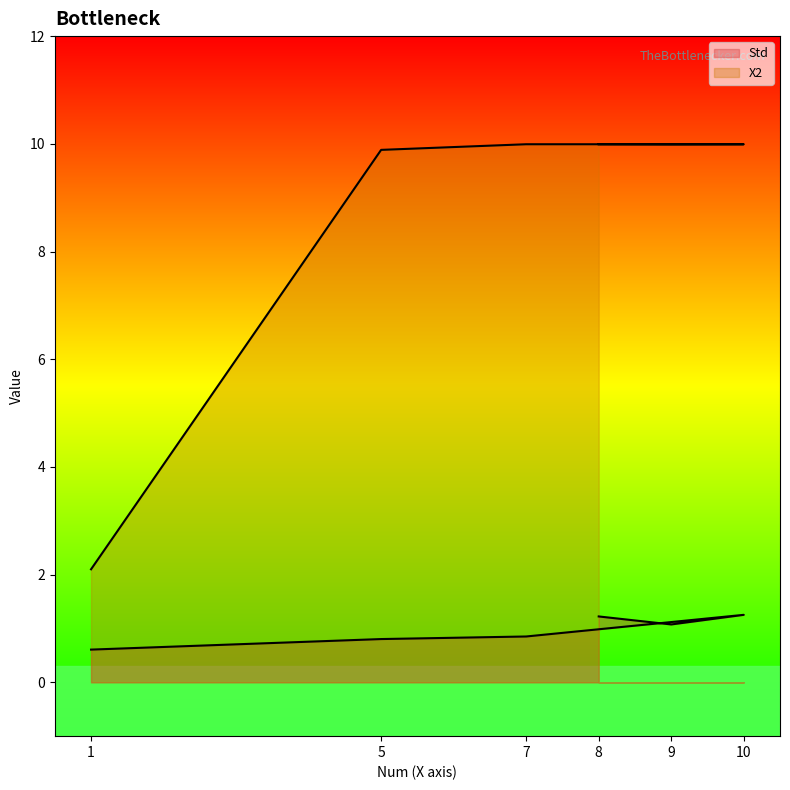

List the series in order of their overall mean, highest first.

X2, Std